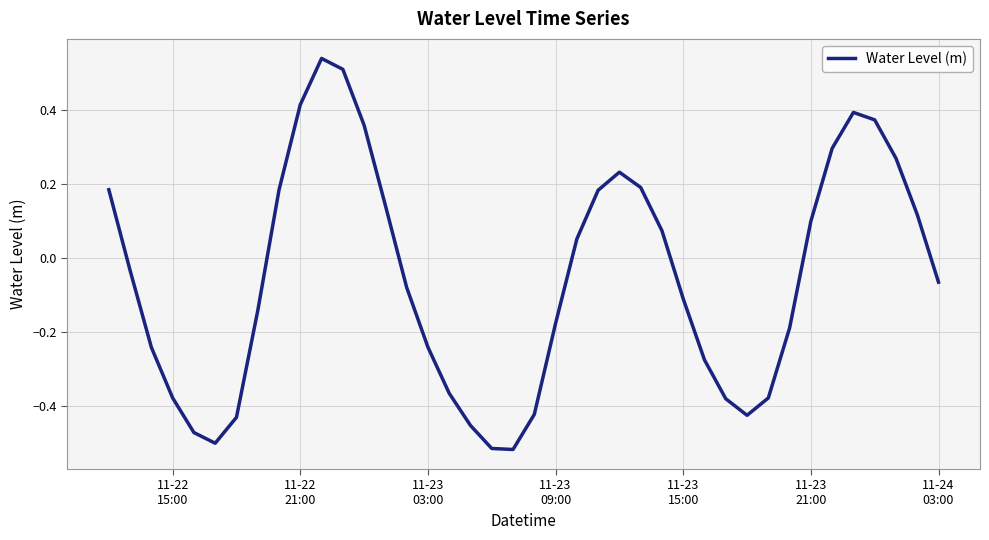

What is the difference between the maximum and minimum values?

1.1